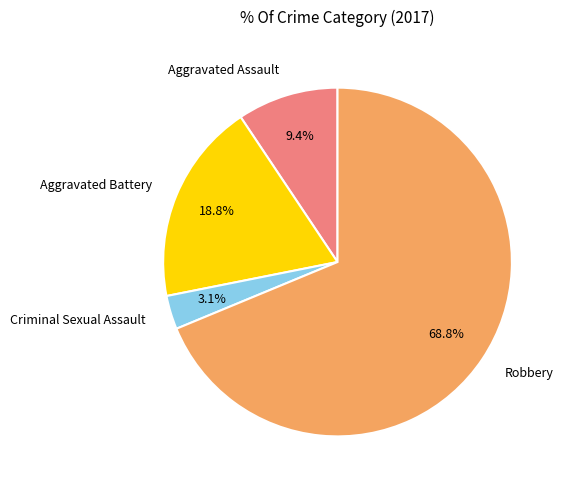

Which category has the biggest portion of the pie?

Robbery